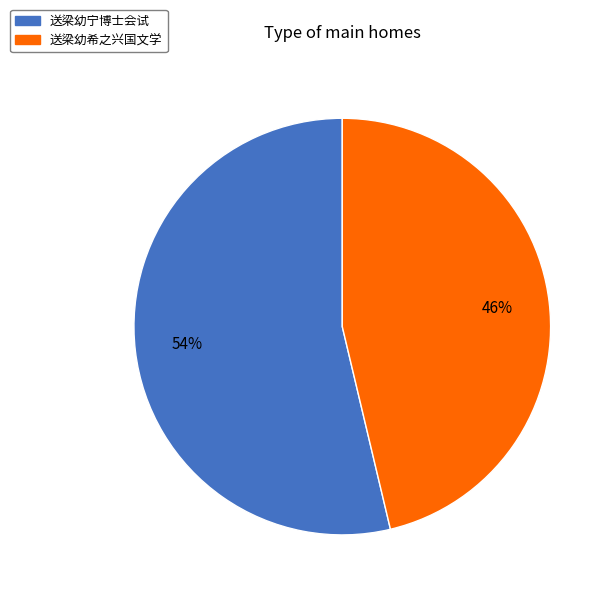

Count the number of slices in the pie.

2